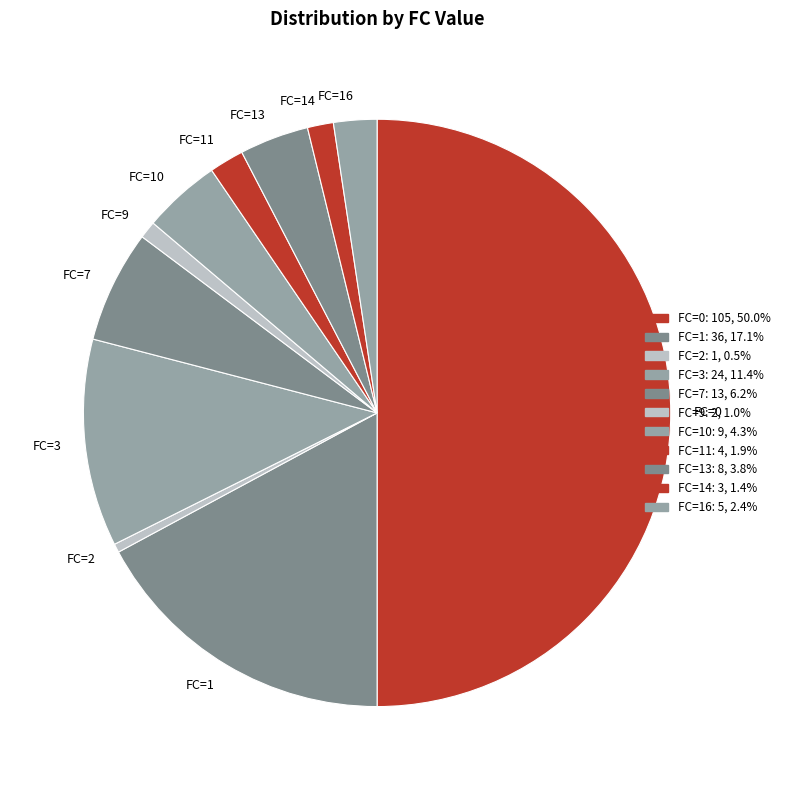

Approximately how many times larger is the value at FC=9 compared to FC=16?

0.4